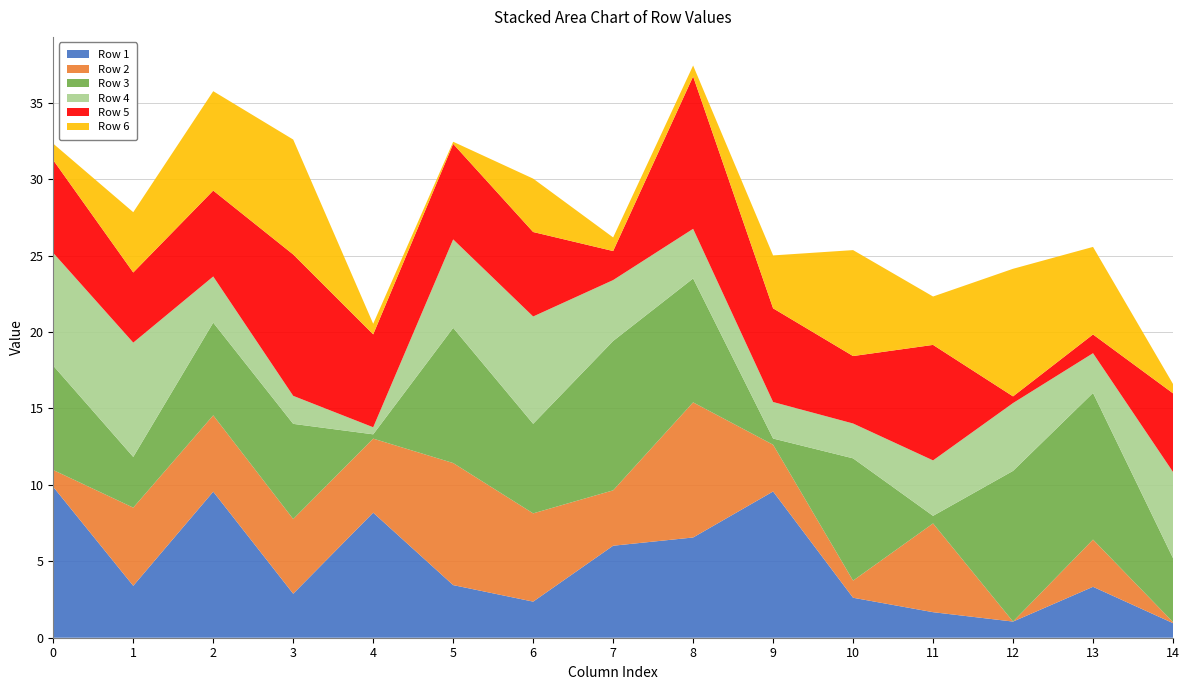

What is the highest value of the Row 1 series?

9.9